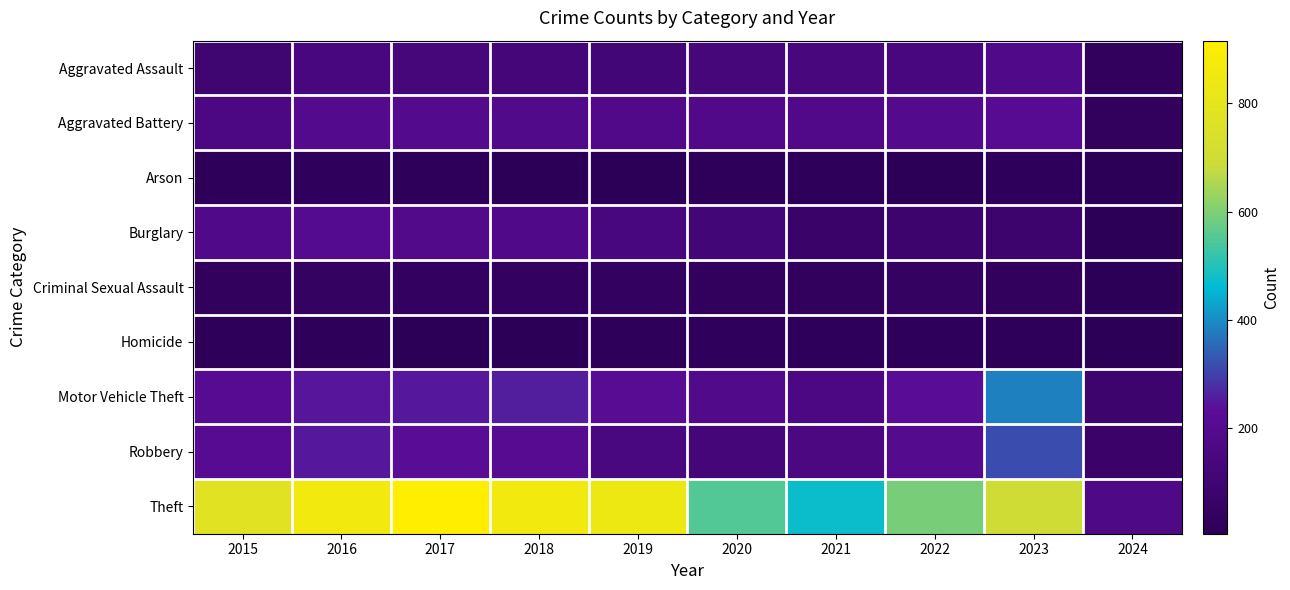

How many series are shown in this chart?

9